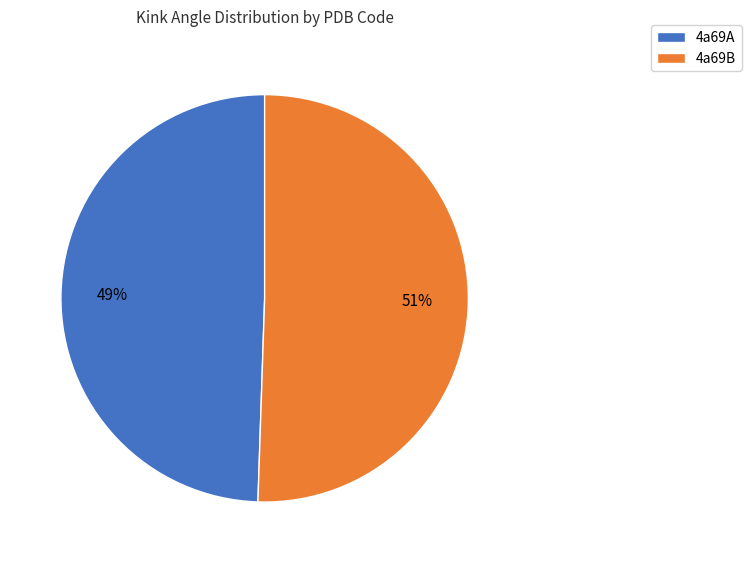

What is the largest slice in the pie chart?

4a69B